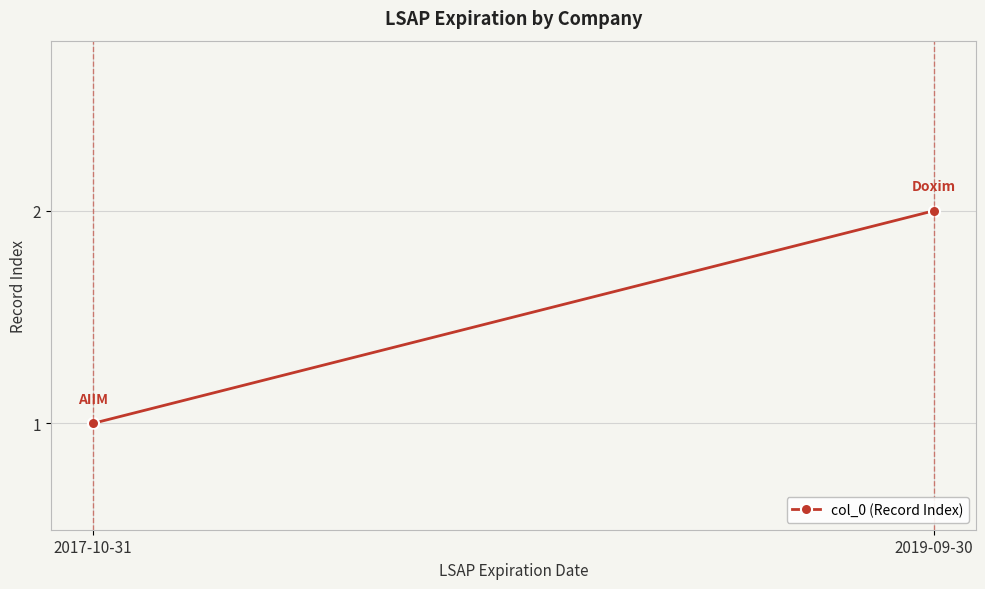

What is the sum of all values?

3